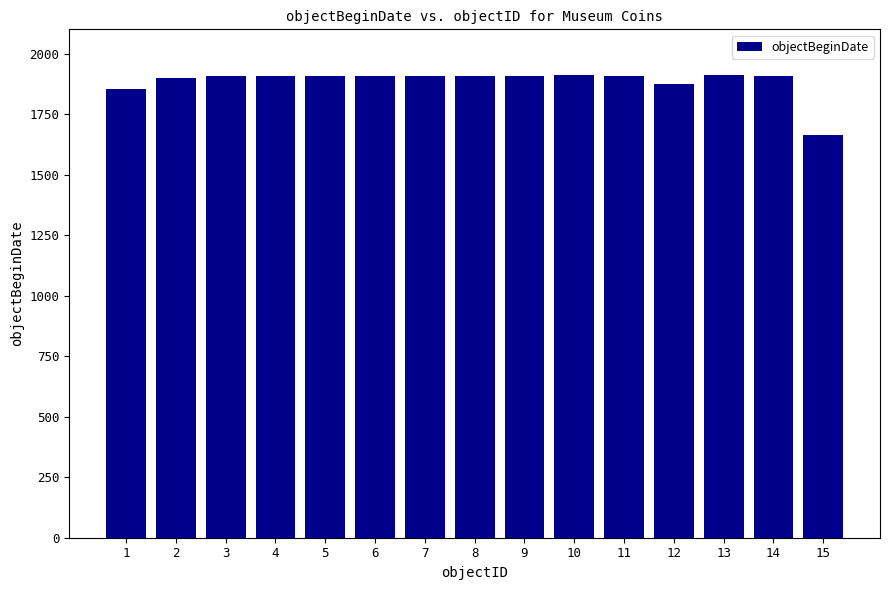

What is the ratio of the value at 3 to the value at 12?

1.0